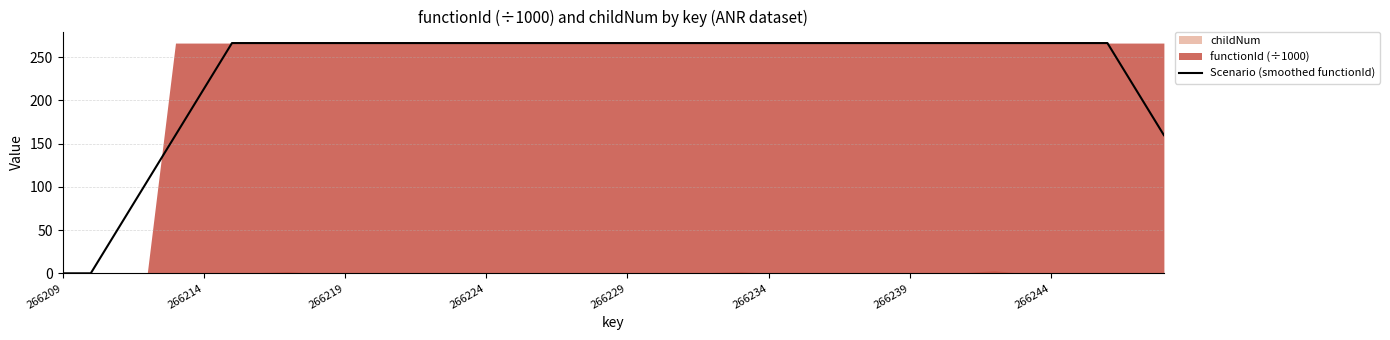

Reading right to left, what are all the values shown in this chart?

159.7	213.0	266.2	266.2	266.2	266.2	266.2	266.2	266.2	266.2	266.2	266.2	266.2	266.2	266.2	266.2	266.2	266.2	266.2	266.2	266.2	266.2	266.2	266.2	266.2	266.2	266.2	266.2	266.2	266.2	266.2	266.2	266.2	266.2	213.0	159.7	106.5	53.2	0.0	0.0